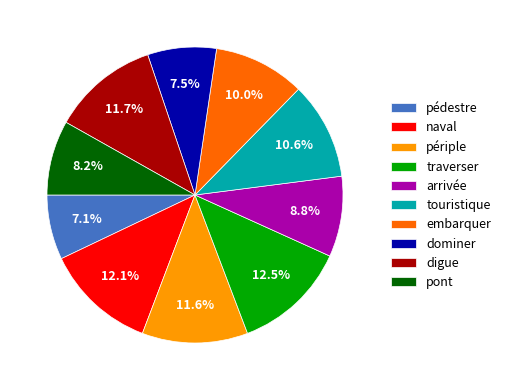

To the nearest percent, what is the average slice percentage?

10%